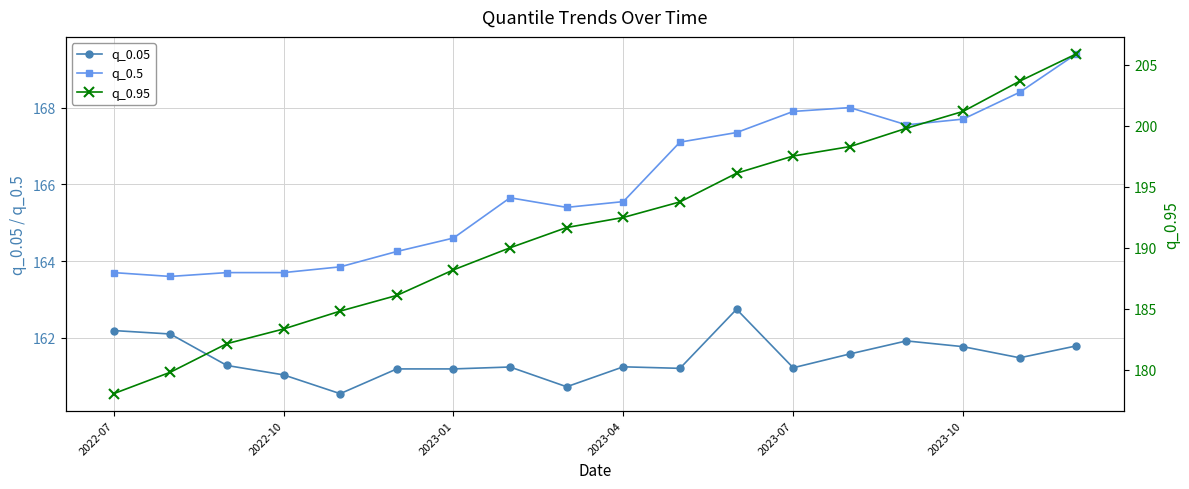

What is the spread (max minus min) of values at 2022-07?

15.9